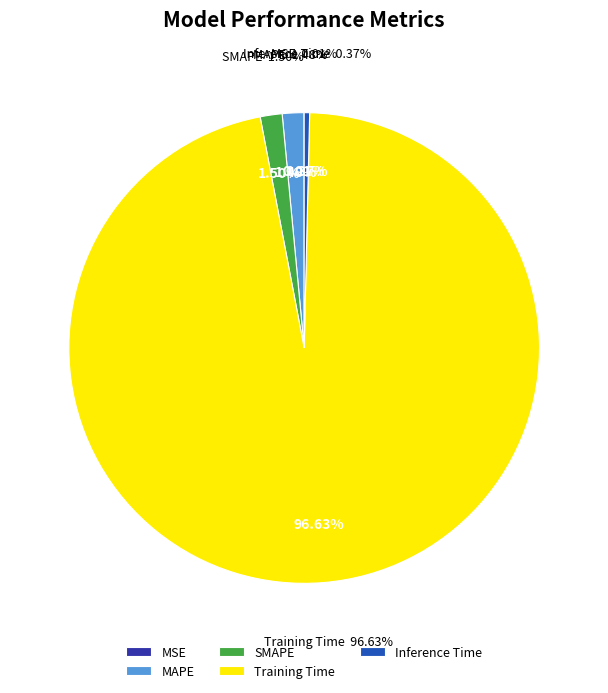

How many slices are in this pie chart?

5